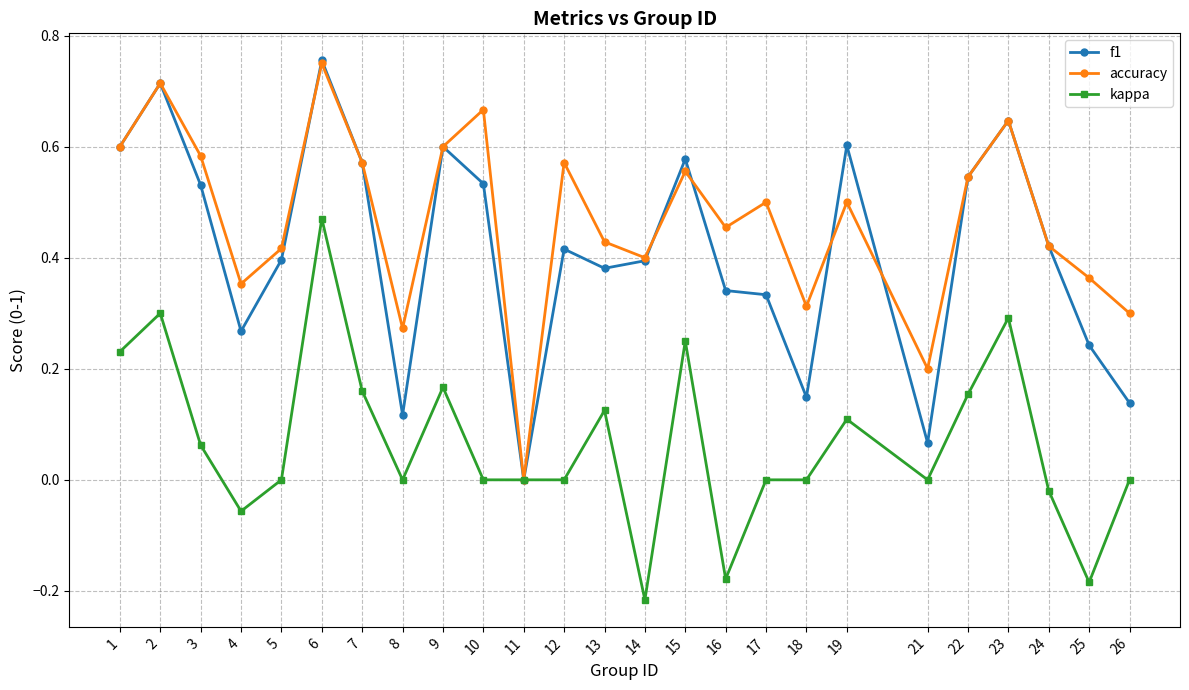

Where is the first local minimum for f1?

4